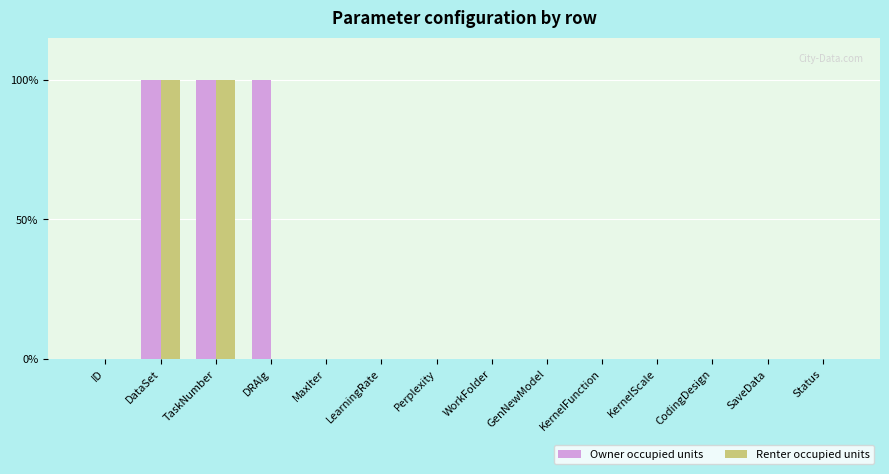

What are all the series names shown in the legend?

Owner occupied units, Renter occupied units